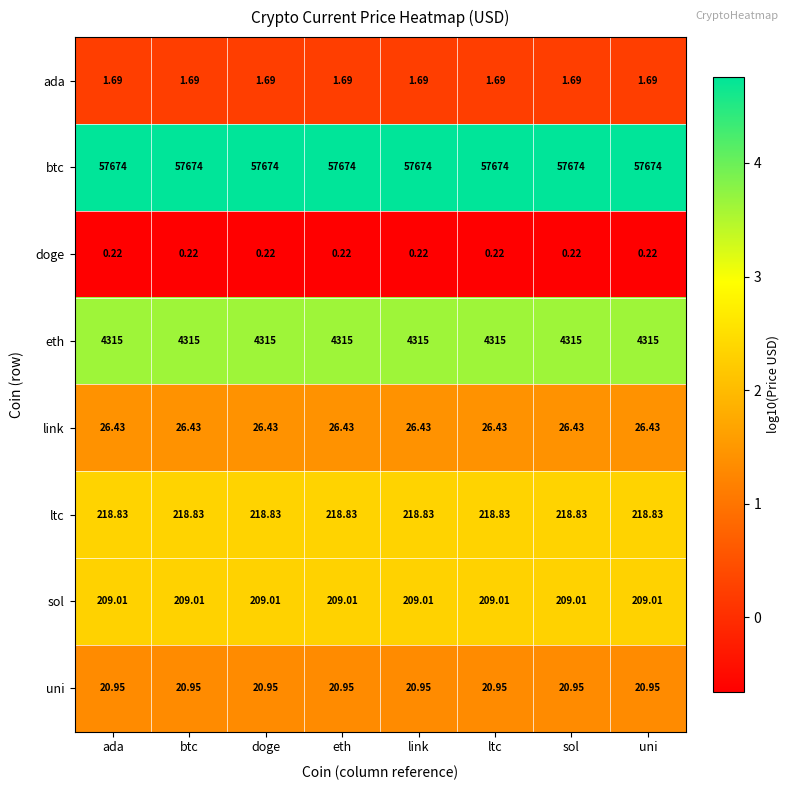

List the series in order of their peak value, highest first.

btc, eth, ltc, sol, link, uni, ada, doge